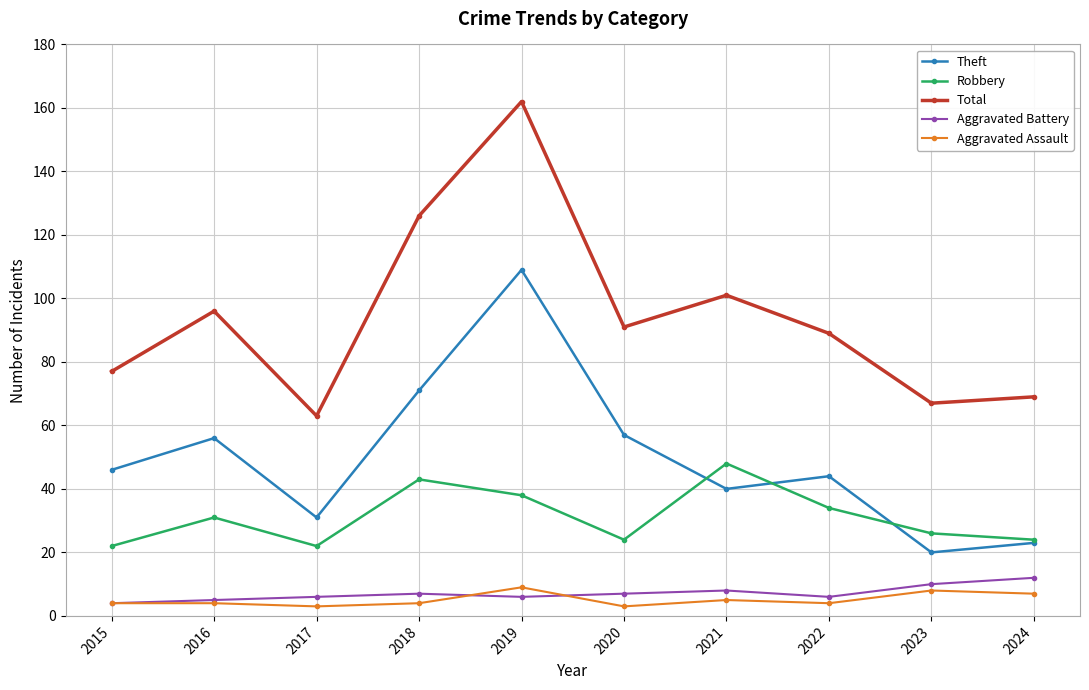

True or false: Total has a value of 227 at 2019.

False